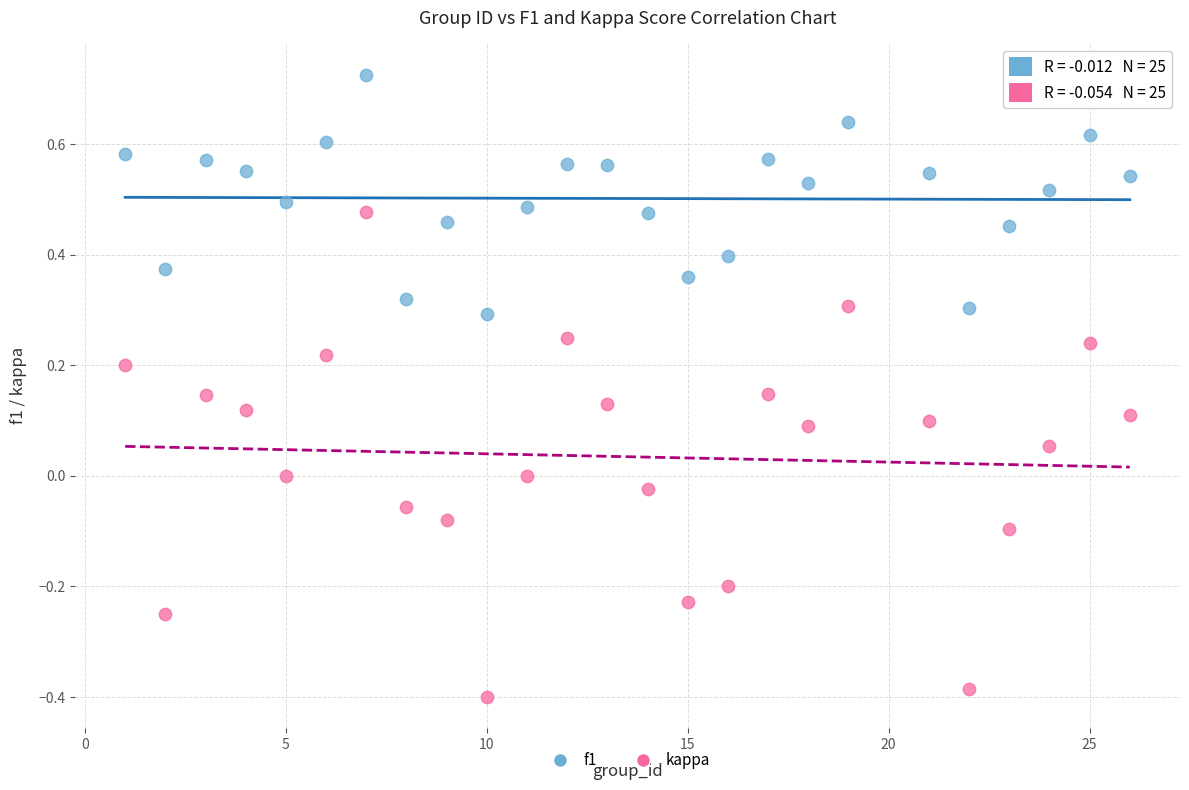

Across all data points, what is the range of Y values (max minus min)?

1.1